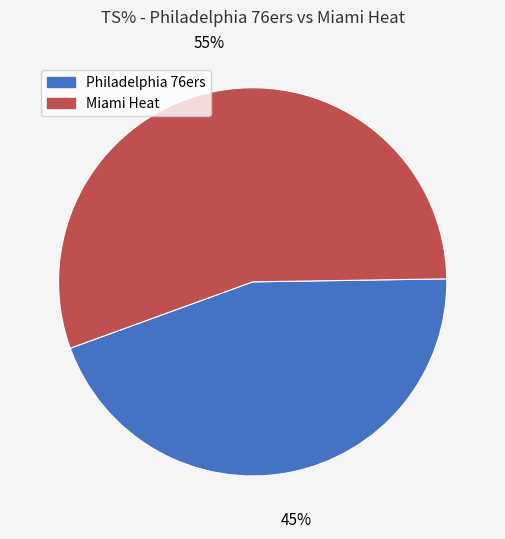

Which has a higher value, Miami Heat or Philadelphia 76ers?

Miami Heat